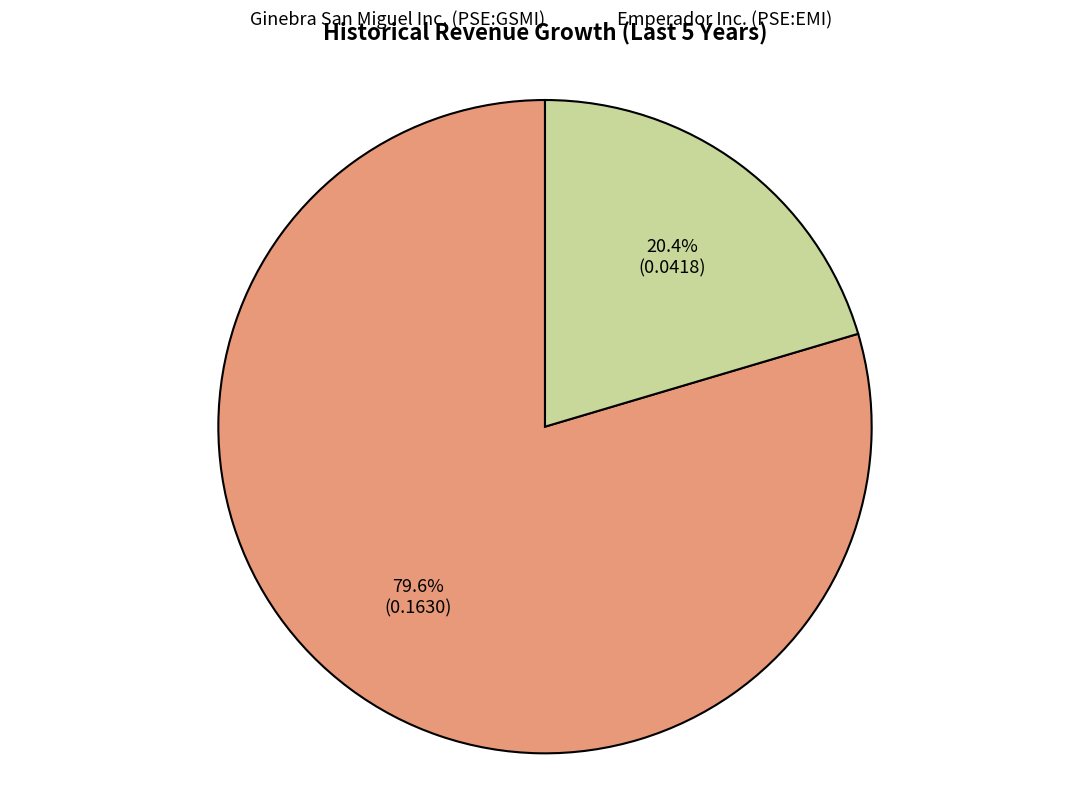

Does any single category account for the majority?

Yes